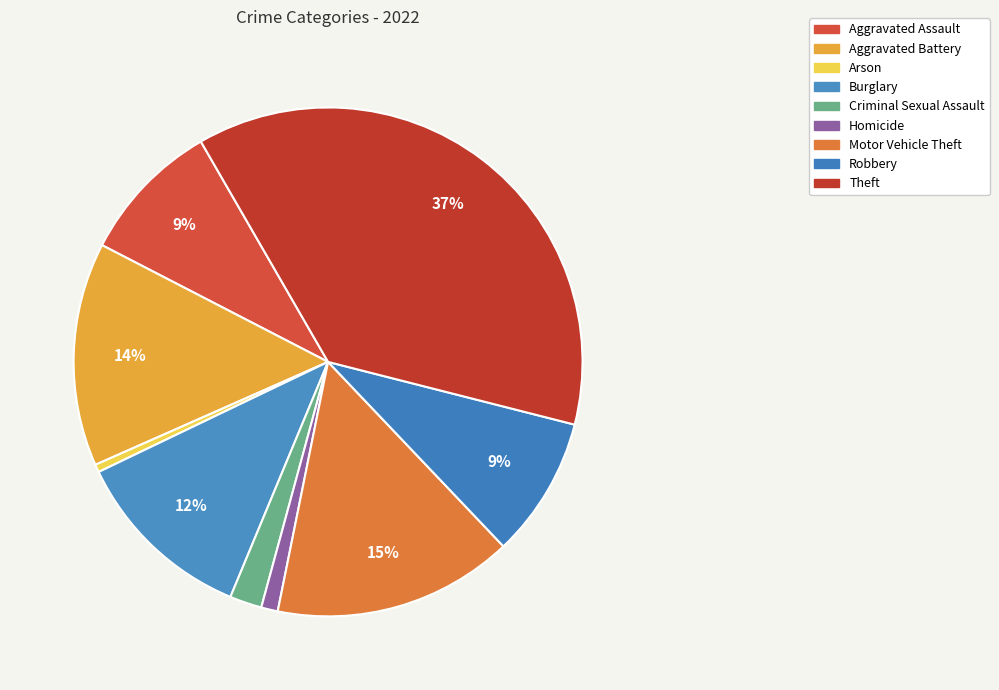

Count the number of slices in the pie.

9